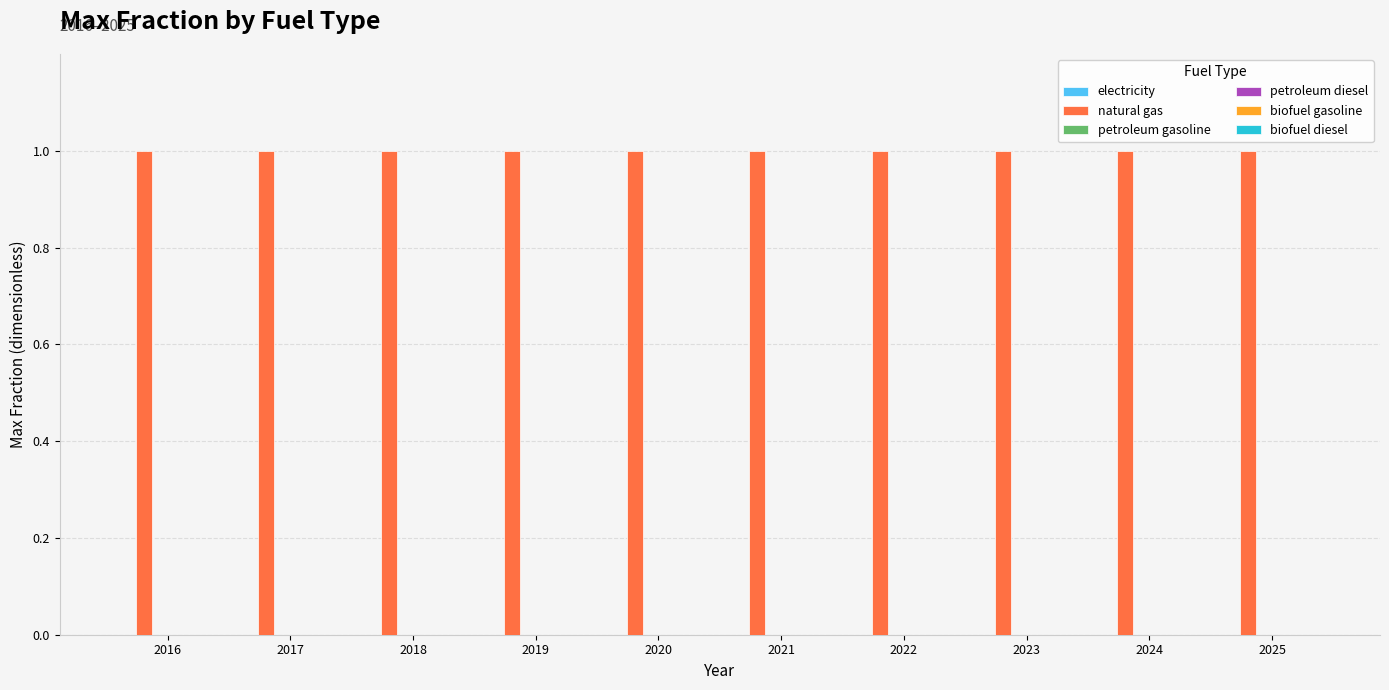

Reading left to right, extract all data points from this chart.

electricity: 0	0	0	0	0	0	0	0	0	0
natural gas: 1	1	1	1	1	1	1	1	1	1
petroleum gasoline: 0	0	0	0	0	0	0	0	0	0
petroleum diesel: 0	0	0	0	0	0	0	0	0	0
biofuel gasoline: 0	0	0	0	0	0	0	0	0	0
biofuel diesel: 0	0	0	0	0	0	0	0	0	0